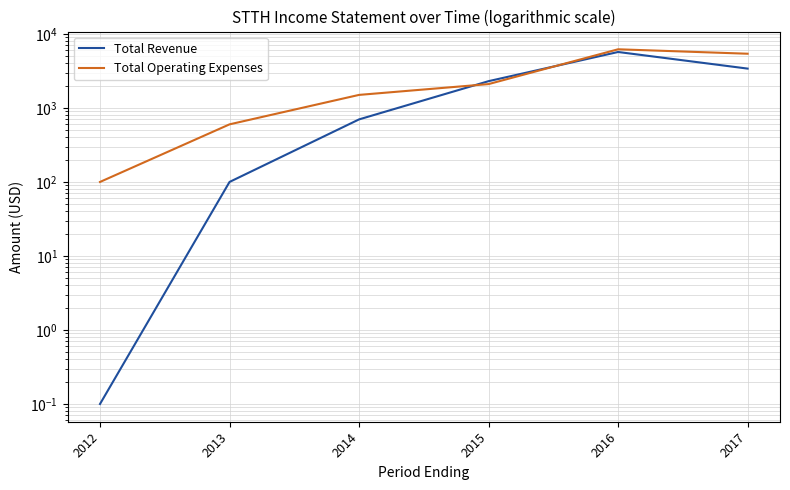

Reading right to left, transcribe all the data shown in this chart.

Total Revenue: 2017=3400.0	2016=5700.0	2015=2300.0	2014=700.0	2013=100.0	2012=0.1
Total Operating Expenses: 2017=5400.0	2016=6200.0	2015=2100.0	2014=1500.0	2013=600.0	2012=100.0